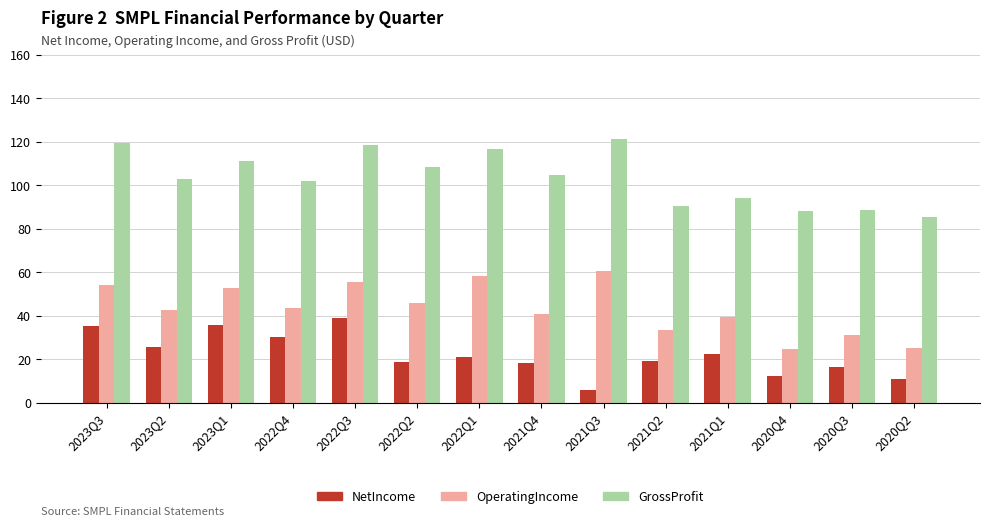

What is the approximate value of NetIncome at 2023Q1?

35.9